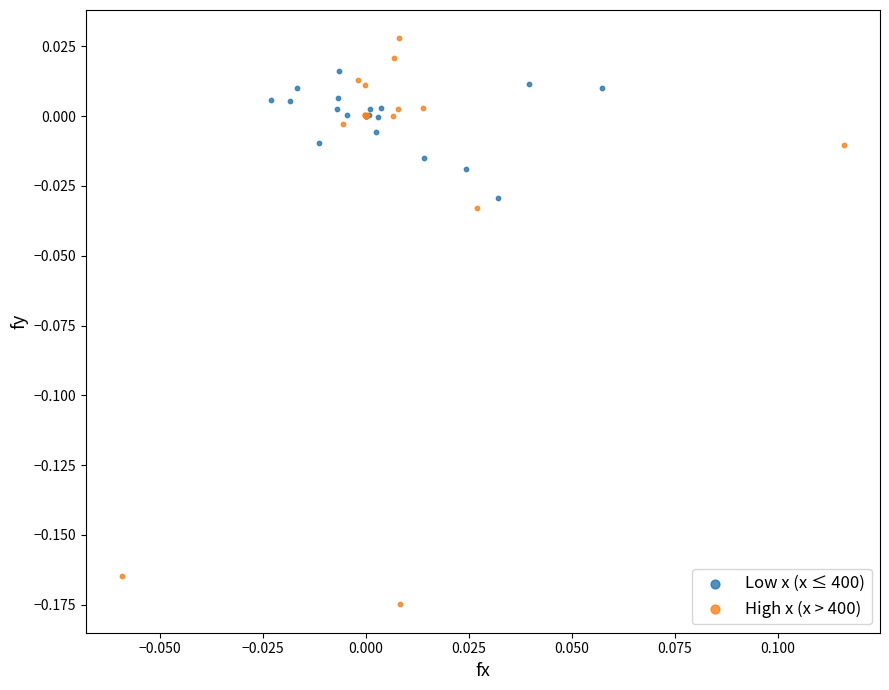

Which series reaches the minimum Y coordinate?

High x (x > 400)